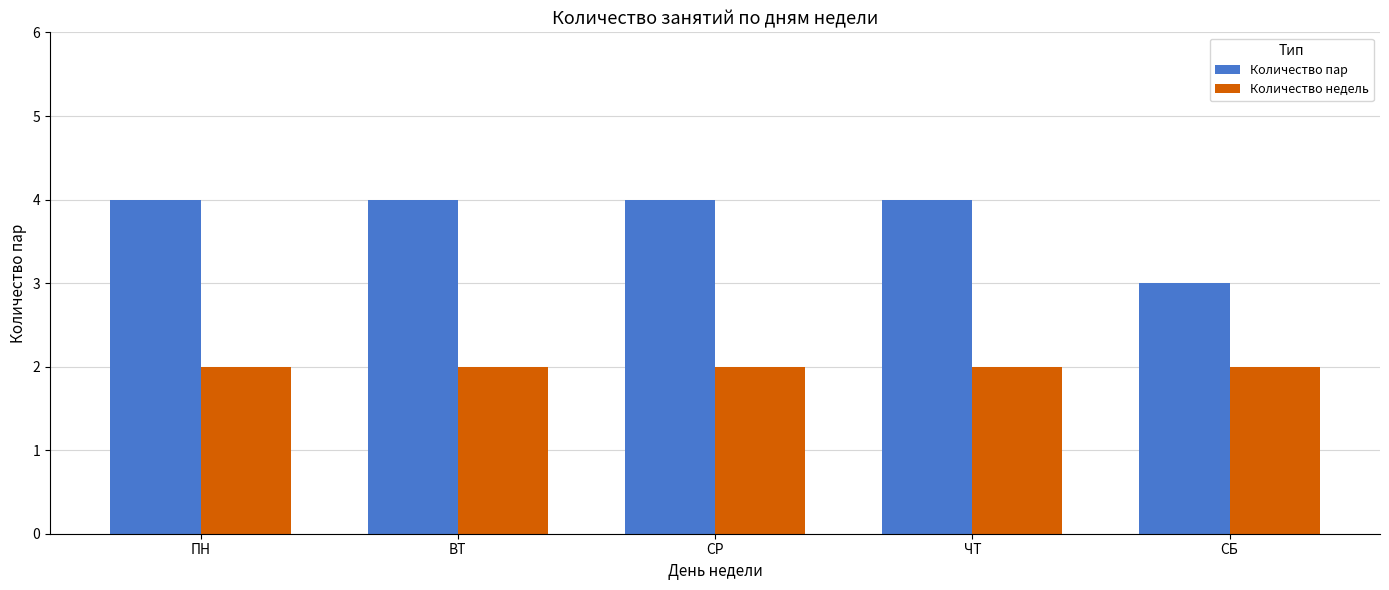

What value does the Количество недель series have at СР?

2